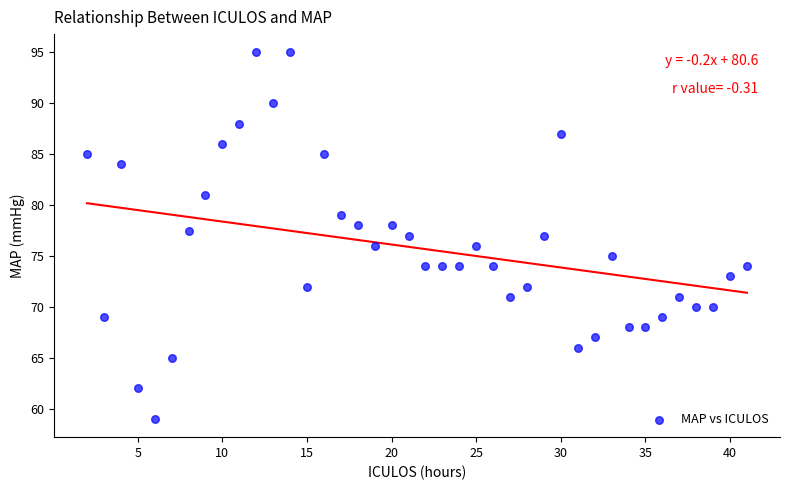

What is the range of X values (max minus min)?

39.0